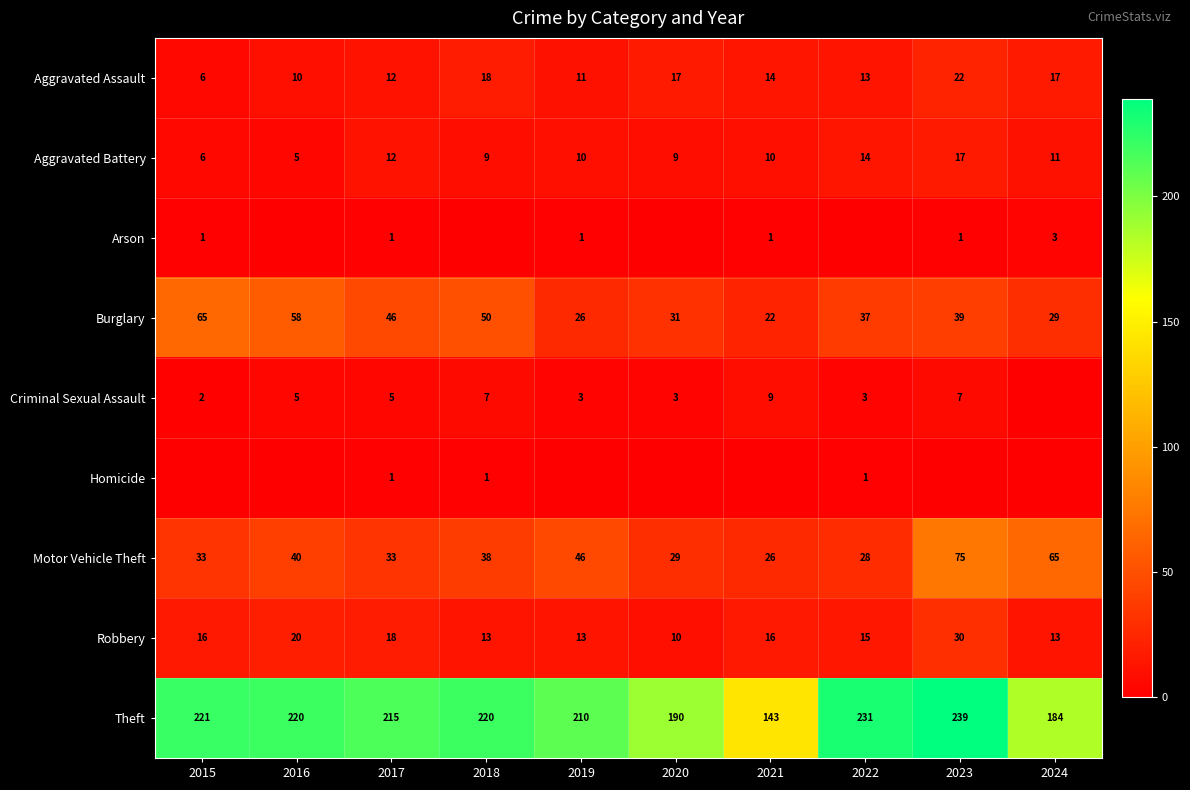

What is the difference between the Aggravated Battery values at 2018 and 2017?

3